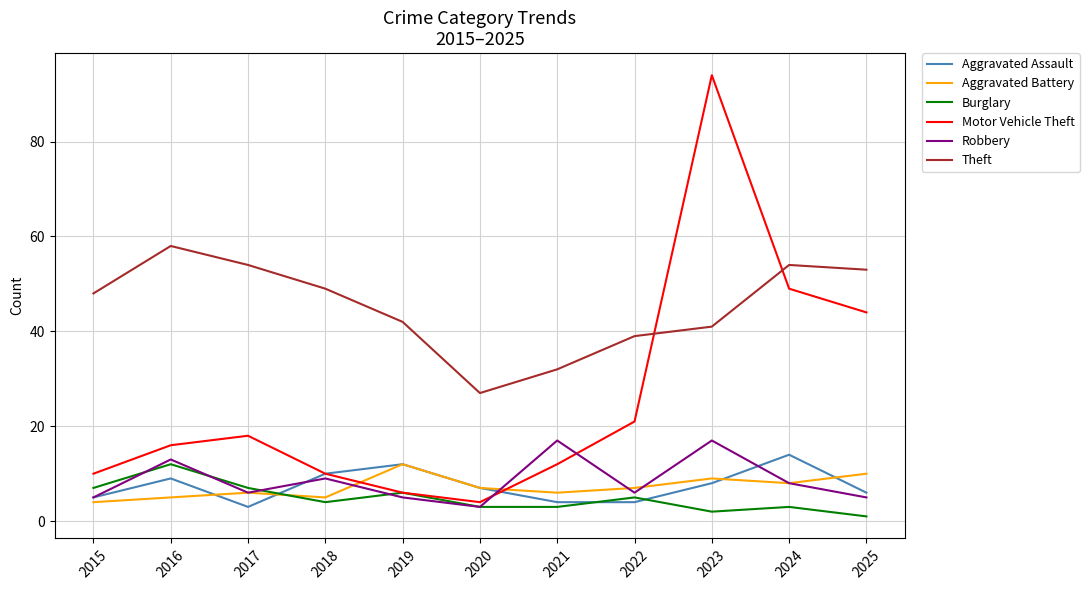

True or false: Aggravated Assault and Theft cross at least once.

False